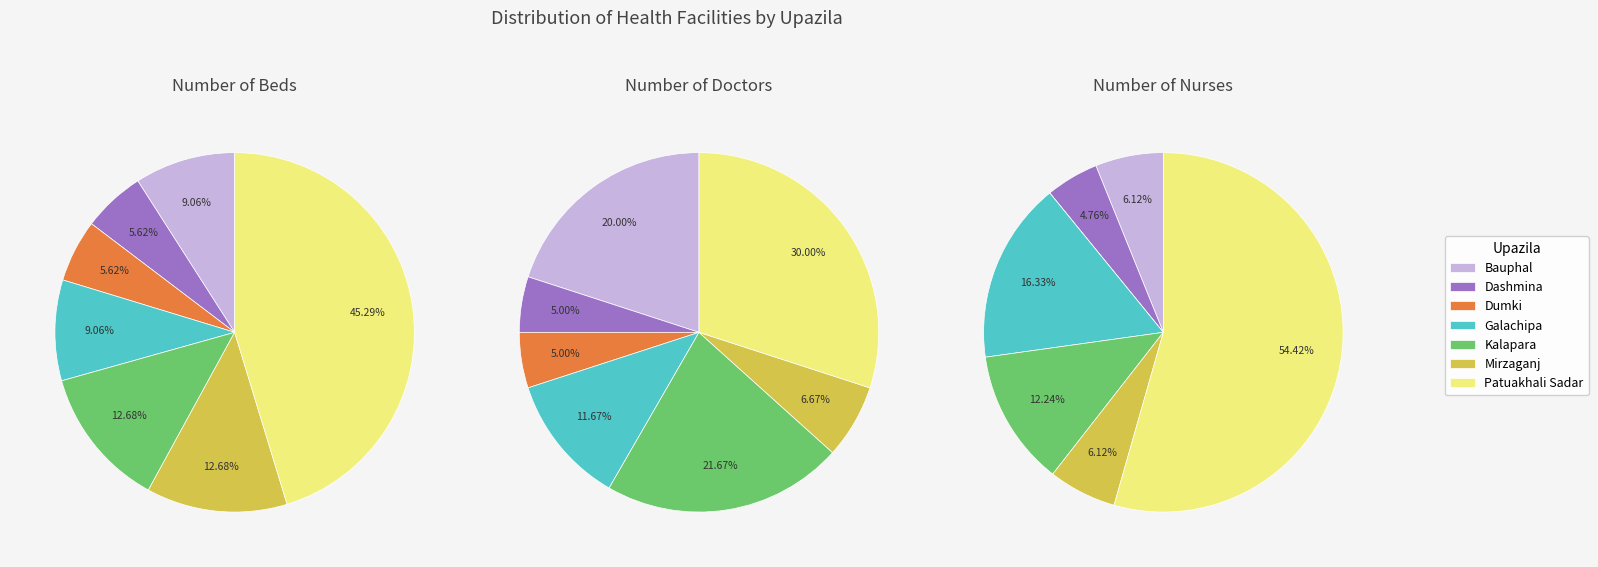

How many segments does this pie chart have?

7